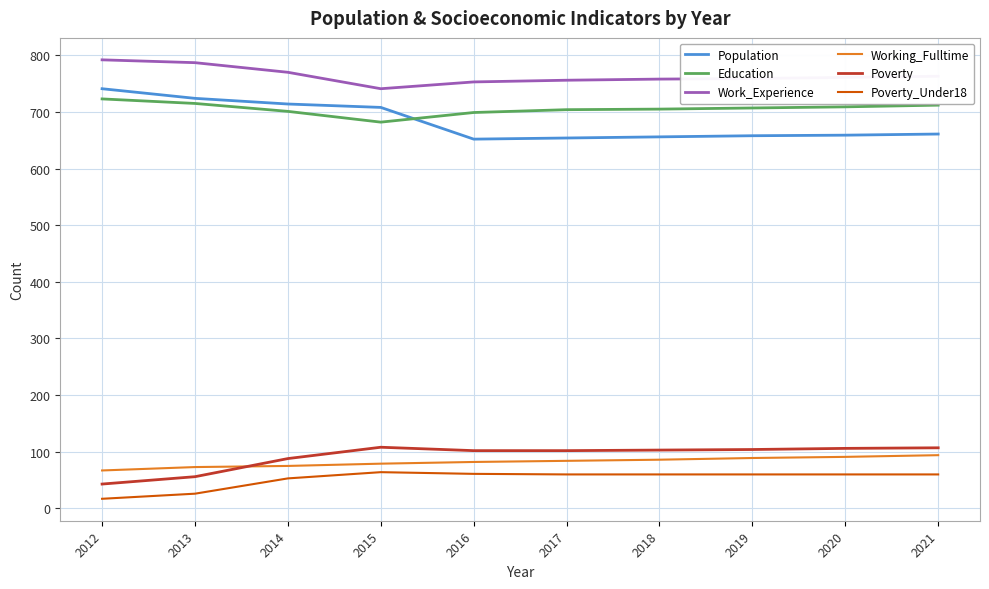

True or false: Working_Fulltime and Education intersect in this chart.

False